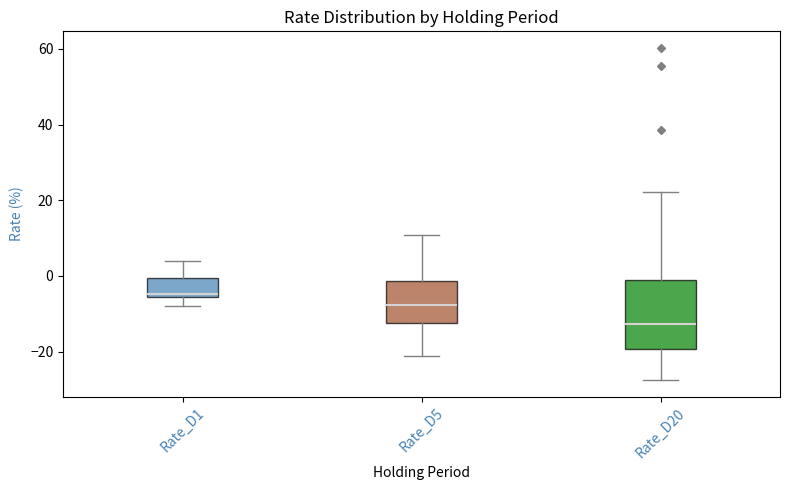

Reading left to right, transcribe this box plot: for each box, give where its median line is, the range the box spans, and where its two whiskers end, as read against the y-axis. The values are not printed on the chart, so give them approximately, as read against the axis.

Rate_D1: median -4, box -6 to 0, whiskers -8 to 4
Rate_D5: median -8, box -12 to -2, whiskers -22 to 10
Rate_D20: median -12, box -20 to -2, whiskers -28 to 22